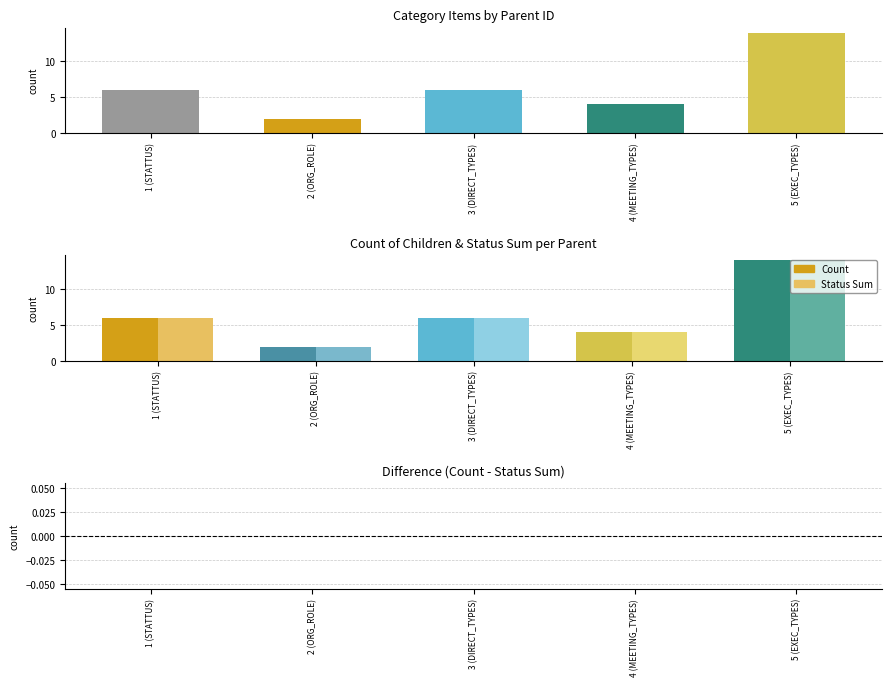

What value does the Status Sum series have at 4 (MEETING_TYPES)?

4